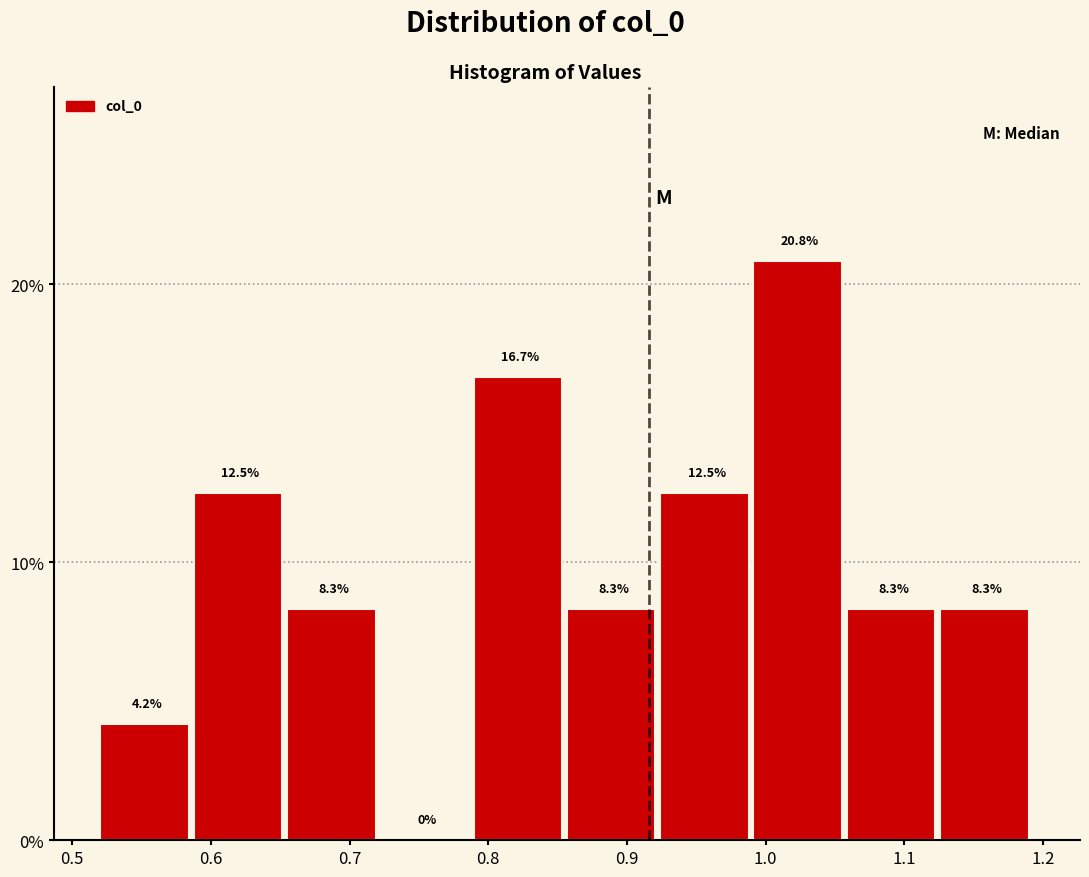

Over which range of the x-axis is the bar tallest?

0.99 to 1.06